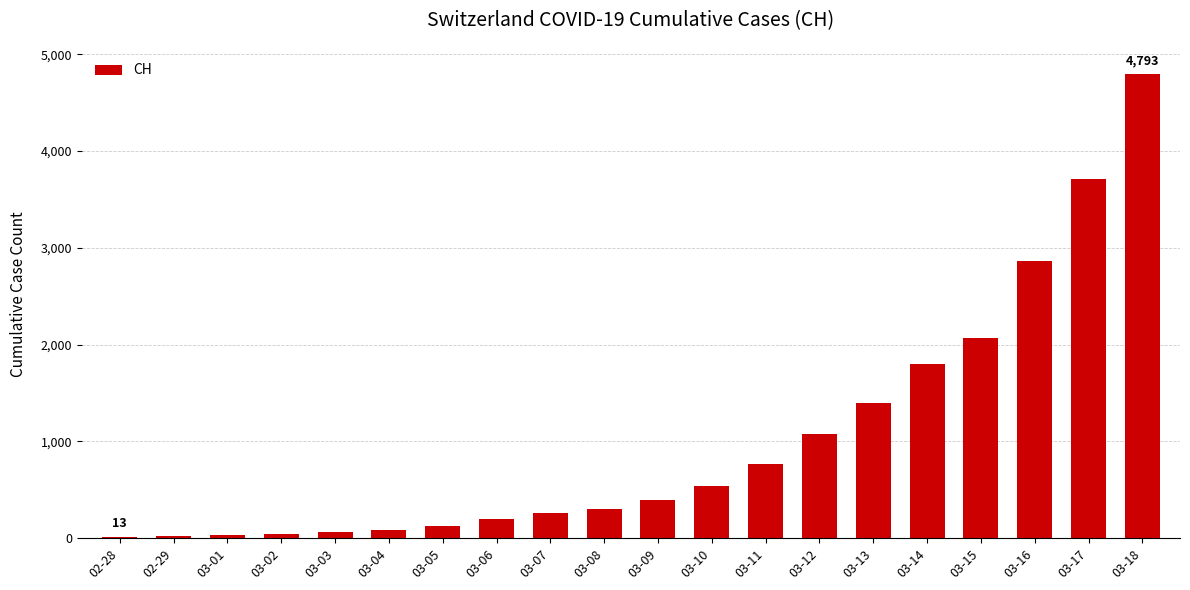

What is the change in value from 03-04 to 03-17?

+3627